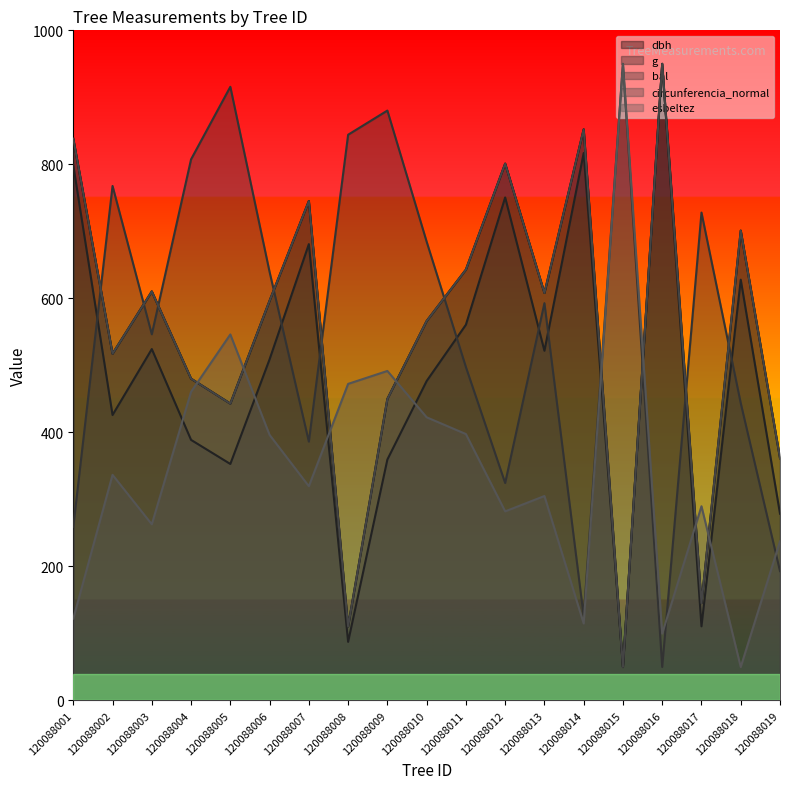

Which series changed the most between 120088011 and 120088016?

bal